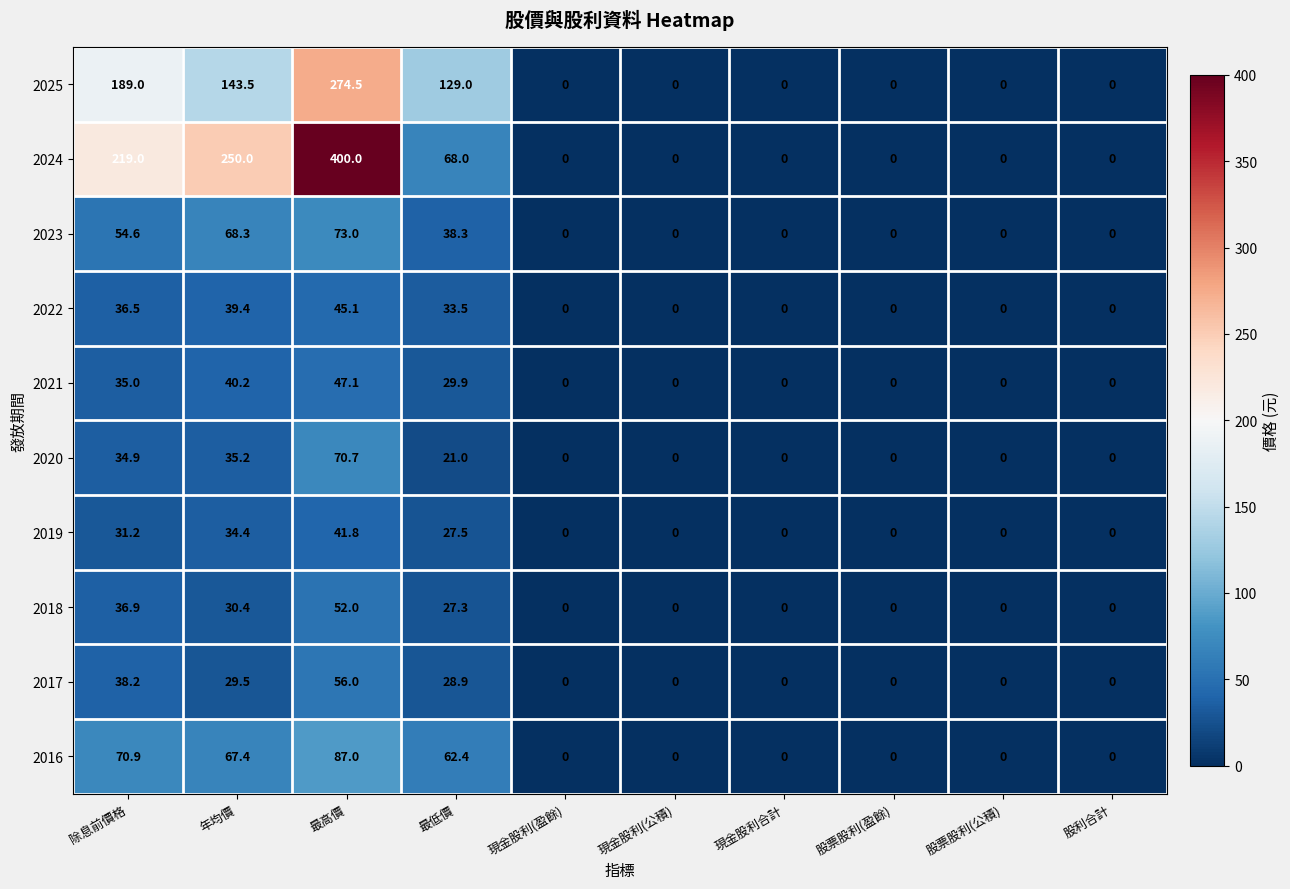

Which series changed the most between 除息前價格 and 最低價?

2024